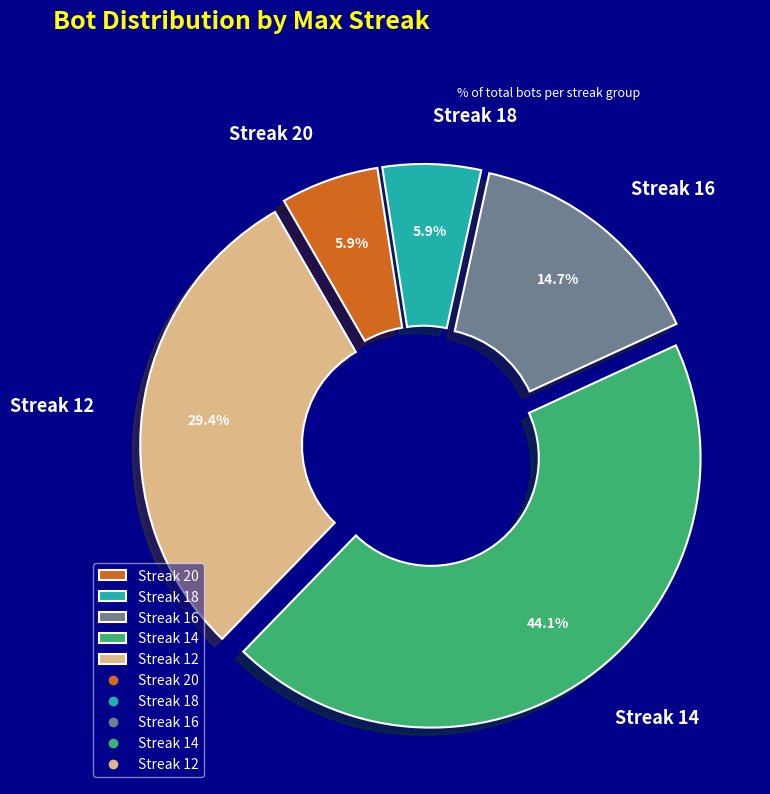

Which slice is the largest?

Streak 14